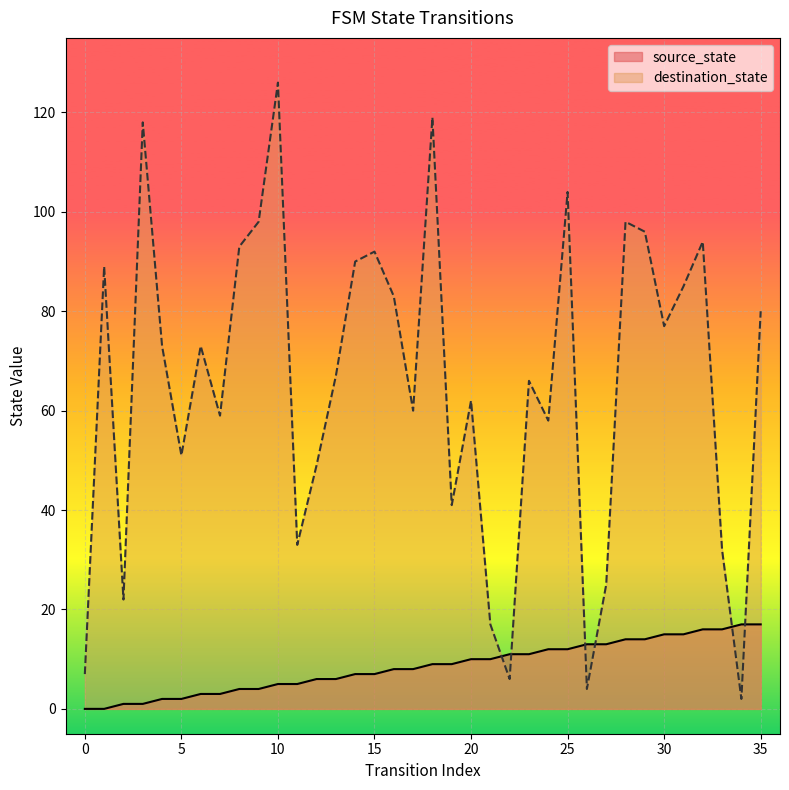

Which series has the widest spread of values?

destination_state